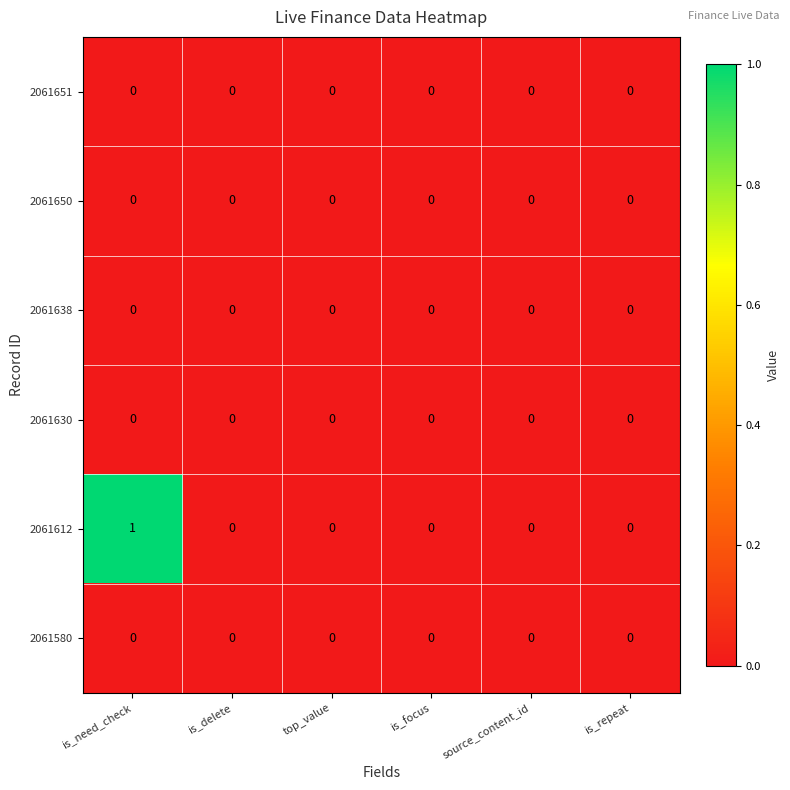

At which category is the sum across all series the highest?

is_need_check